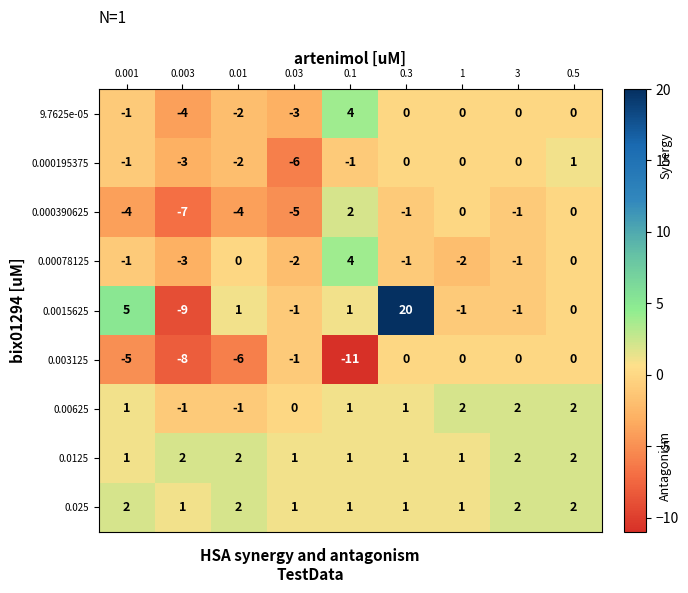

What is the spread (max minus min) of values at 0.03?

7